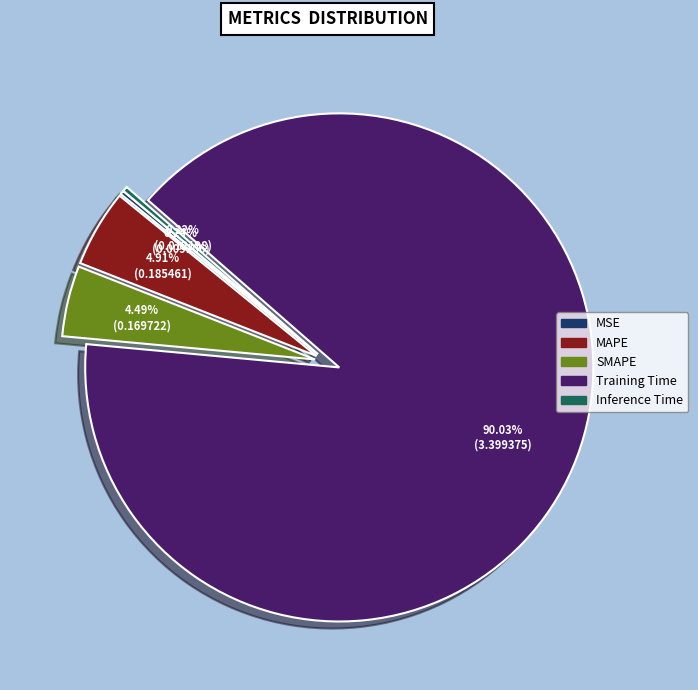

How much of the chart is everything except Training Time?

10.0%